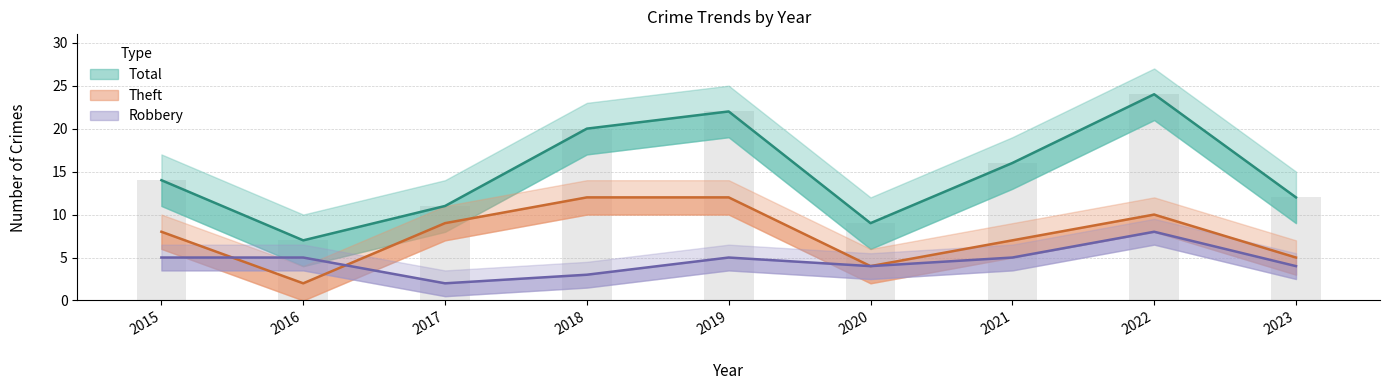

At which label does Total first exceed 14?

2018